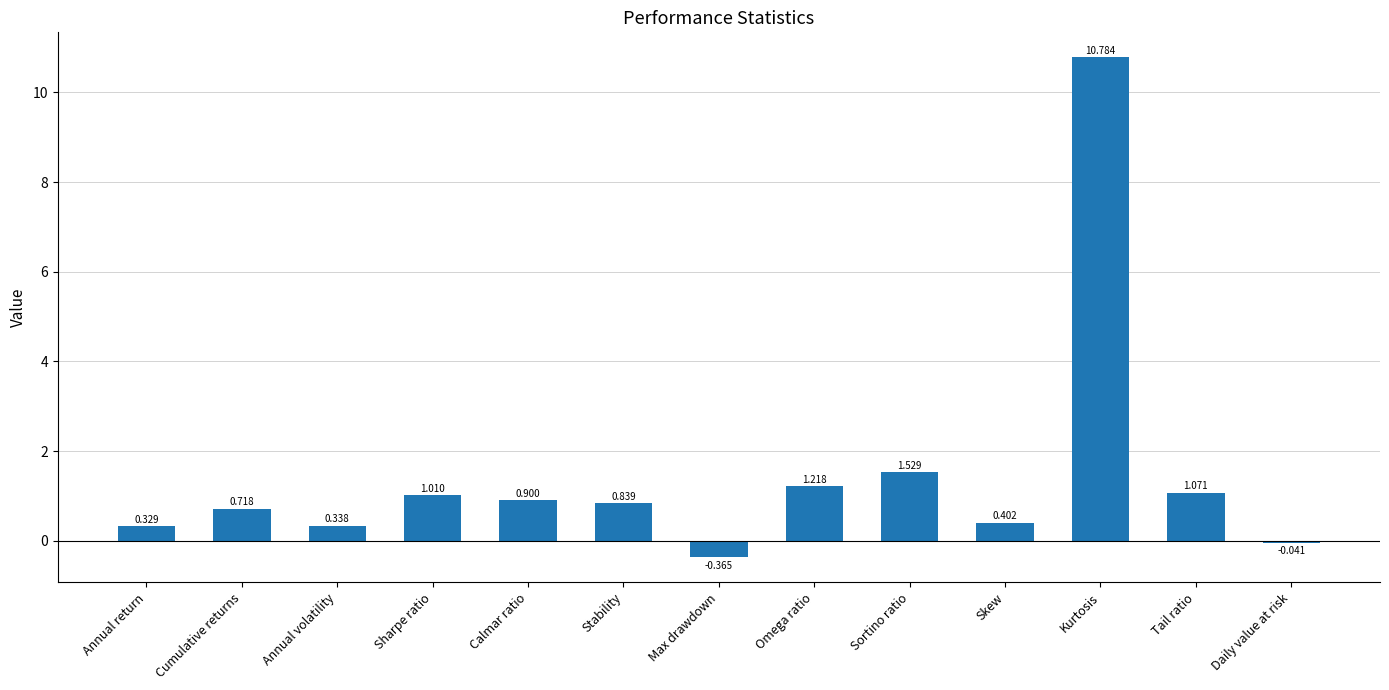

What is the average value?

1.4